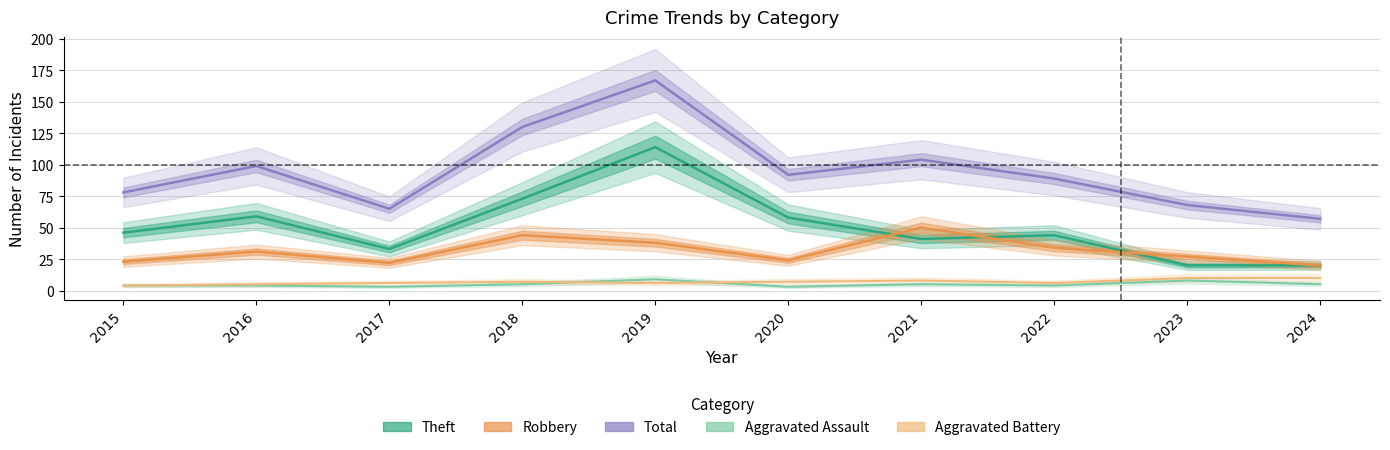

What are all the series names shown in the legend?

Theft, Robbery, Total, Aggravated Assault, Aggravated Battery